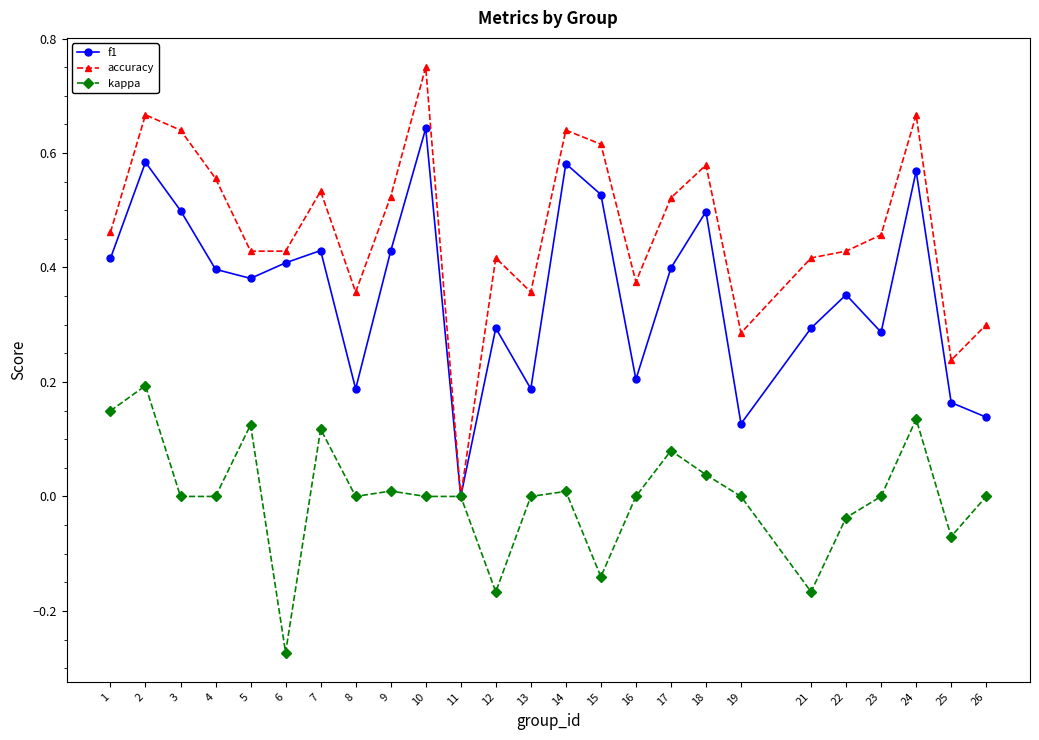

Rank the series by their average value, from lowest to highest.

kappa, f1, accuracy